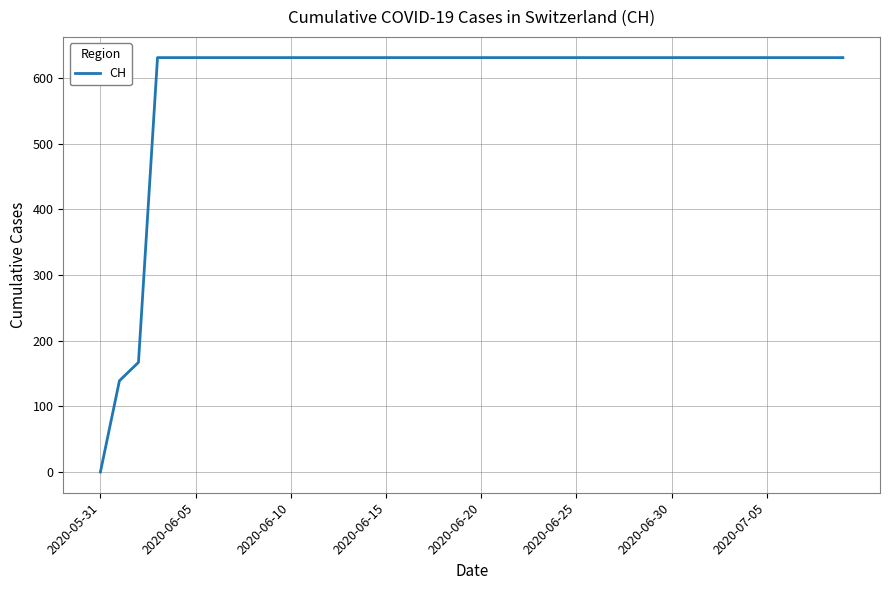

What is the greatest value displayed?

631